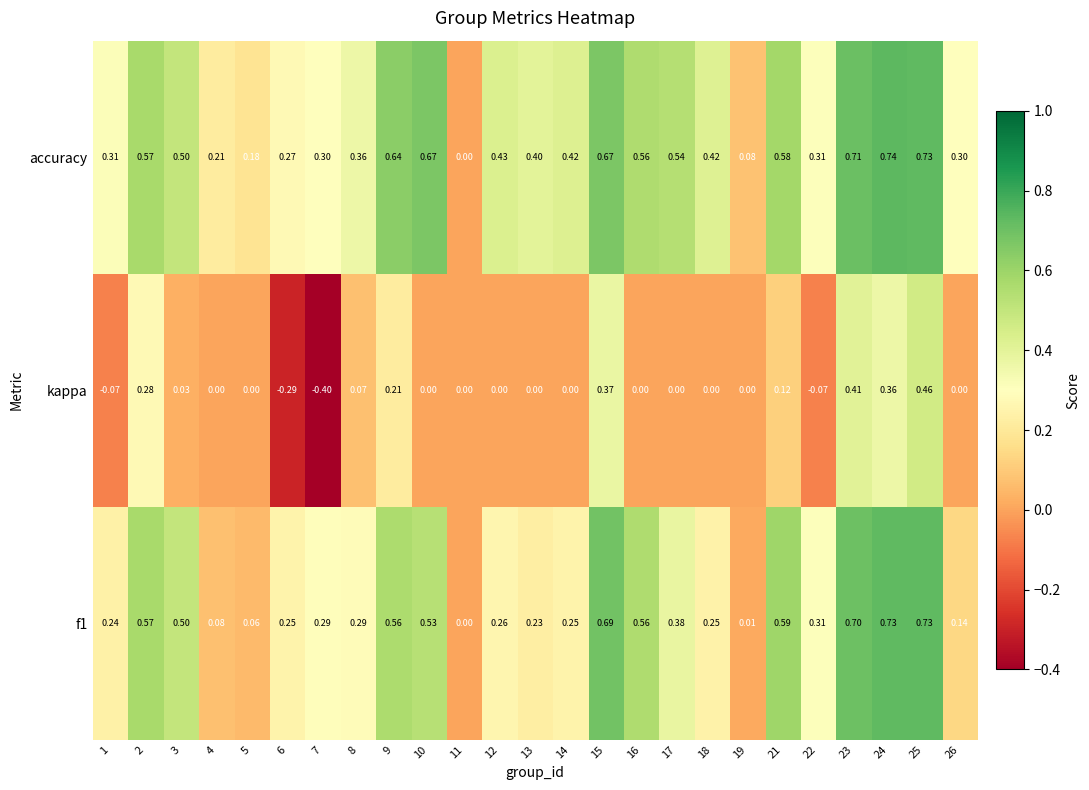

At which category is the sum across all series the highest?

25